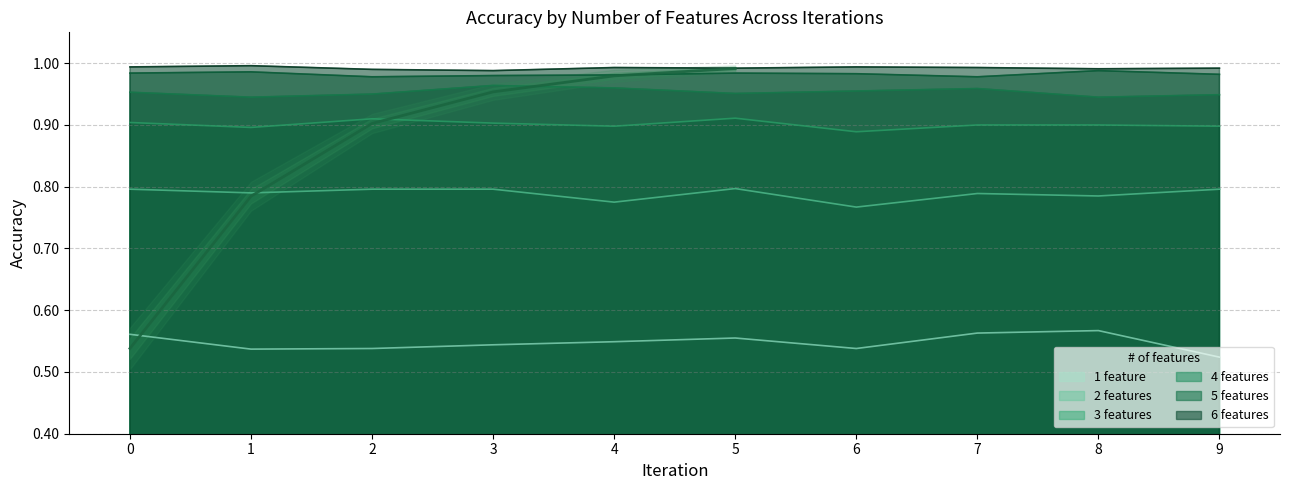

What are all the series names shown in the legend?

1 feature, 2 features, 3 features, 4 features, 5 features, 6 features